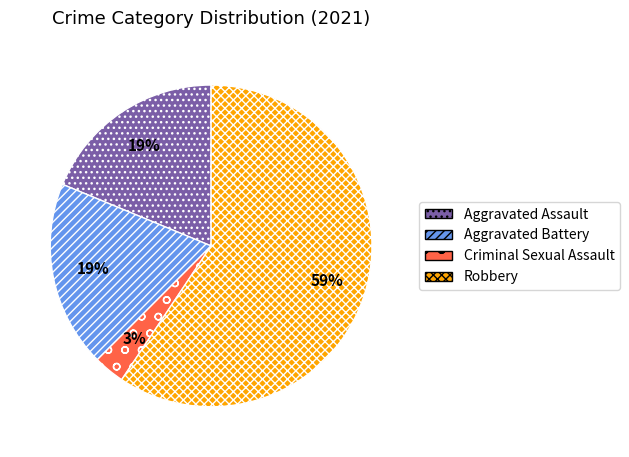

To the nearest percent, what portion does Criminal Sexual Assault represent?

3%